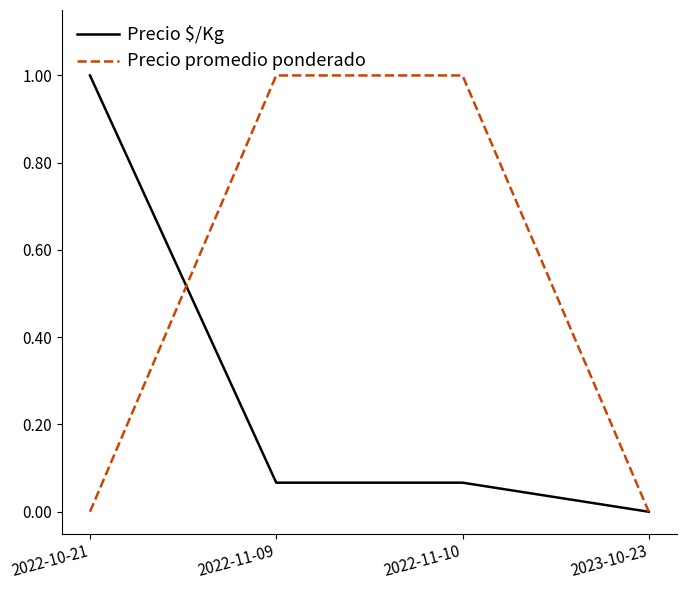

Between 2022-11-09 and 2023-10-23, which series saw the biggest shift?

Precio promedio ponderado